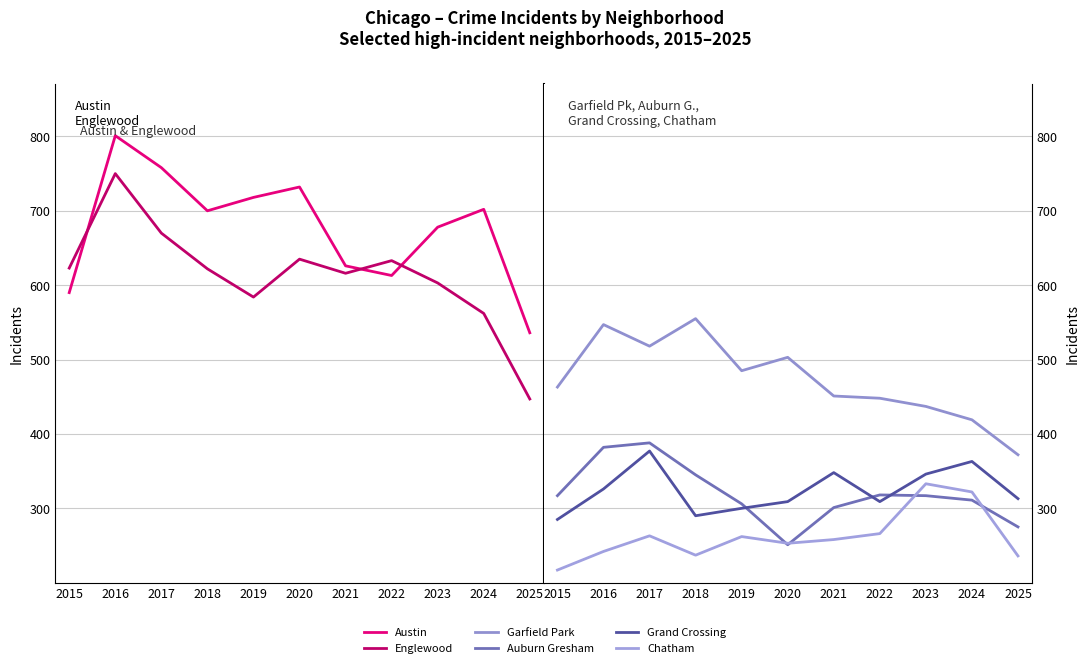

What is the highest value of the Chatham series?

333